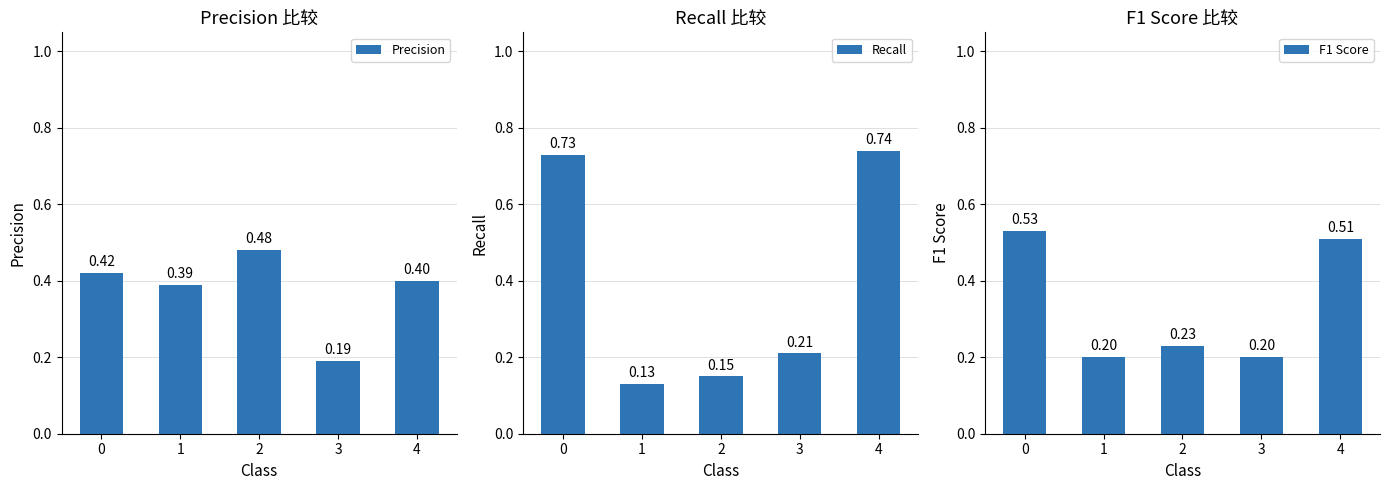

The value of F1 Score at 1 is 0.3. True or false?

False